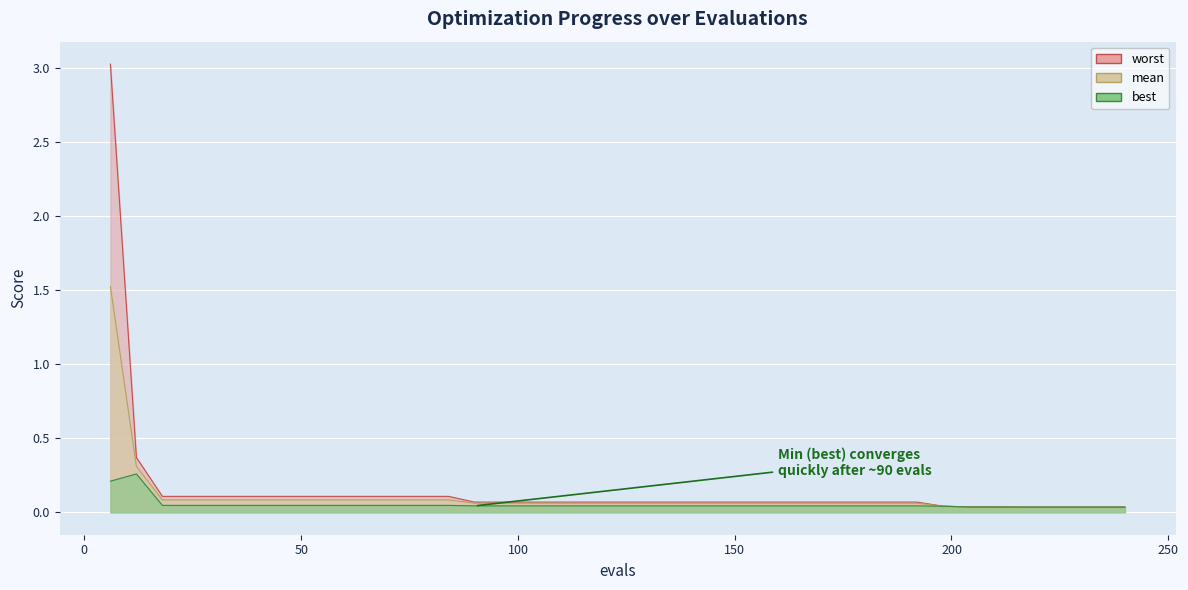

What is the value of the worst point at the 24th from the left?

0.1